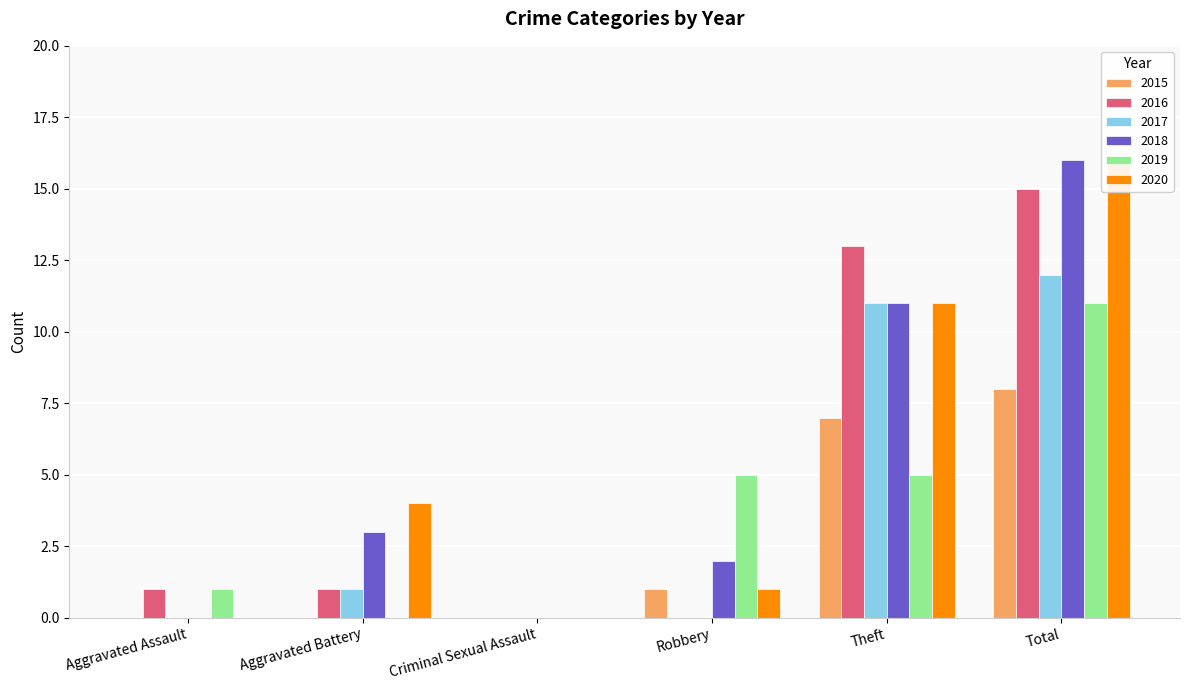

Is the value of 2016 at Aggravated Assault greater than the value of 2018 at Criminal Sexual Assault?

Yes